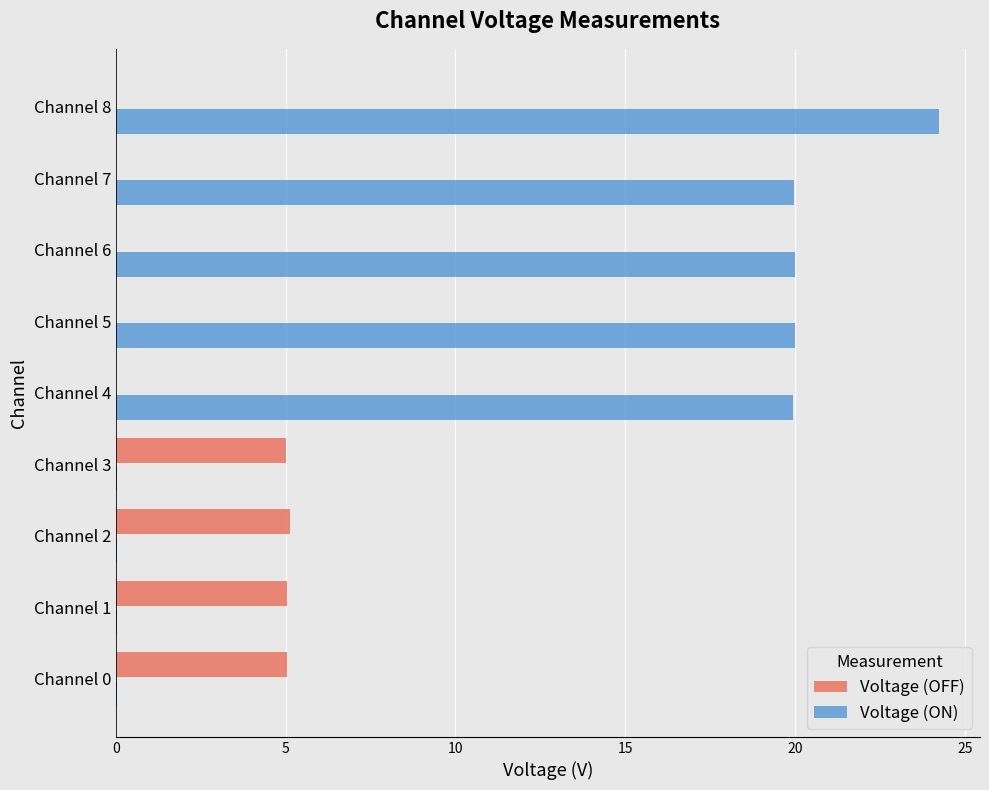

Which series changed the most between Channel 0 and Channel 4?

Voltage (ON)